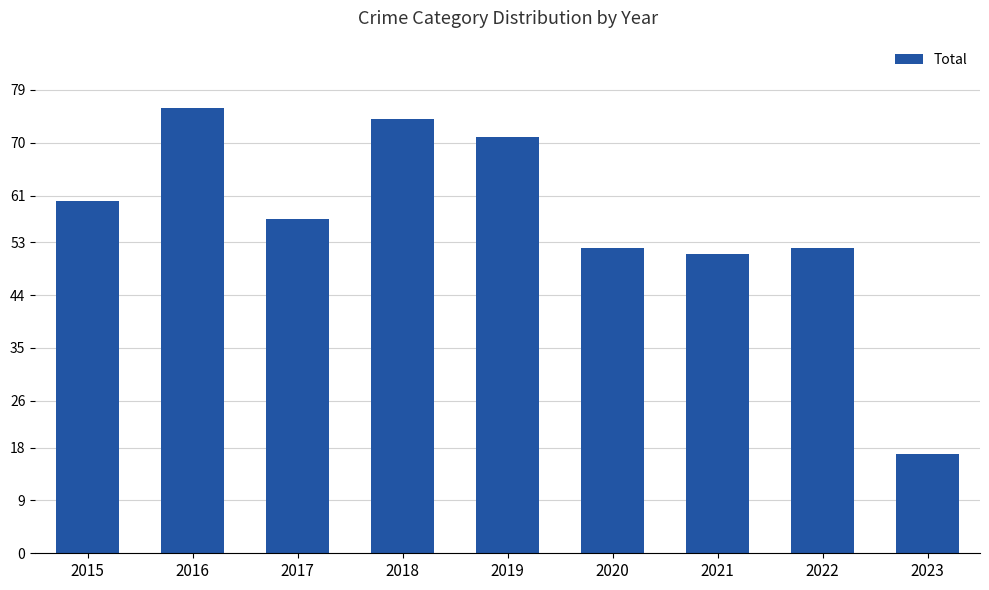

Count the number of data series in this chart.

1